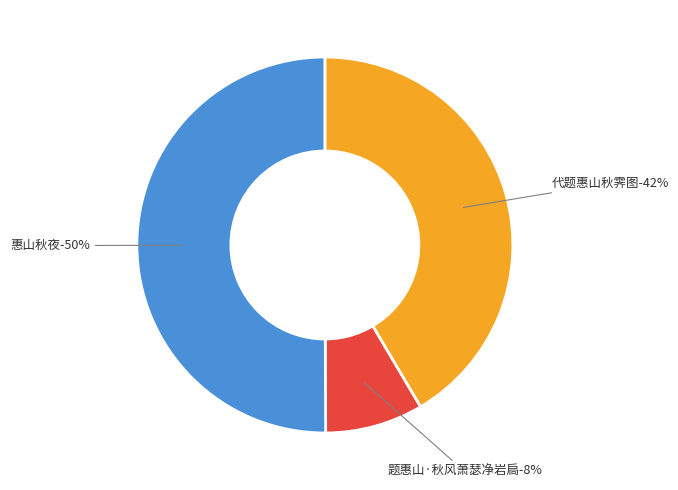

To the nearest percent, what portion does 代题惠山秋霁图 represent?

42%